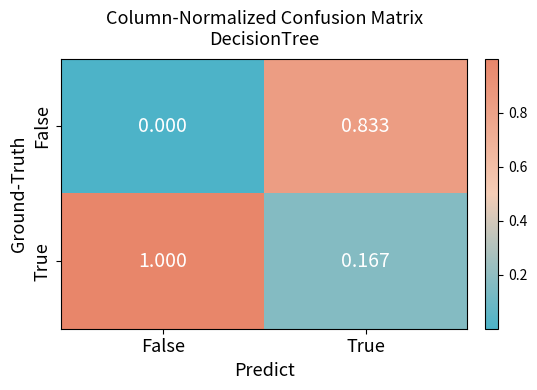

Which label corresponds to the smallest value in the chart?

False